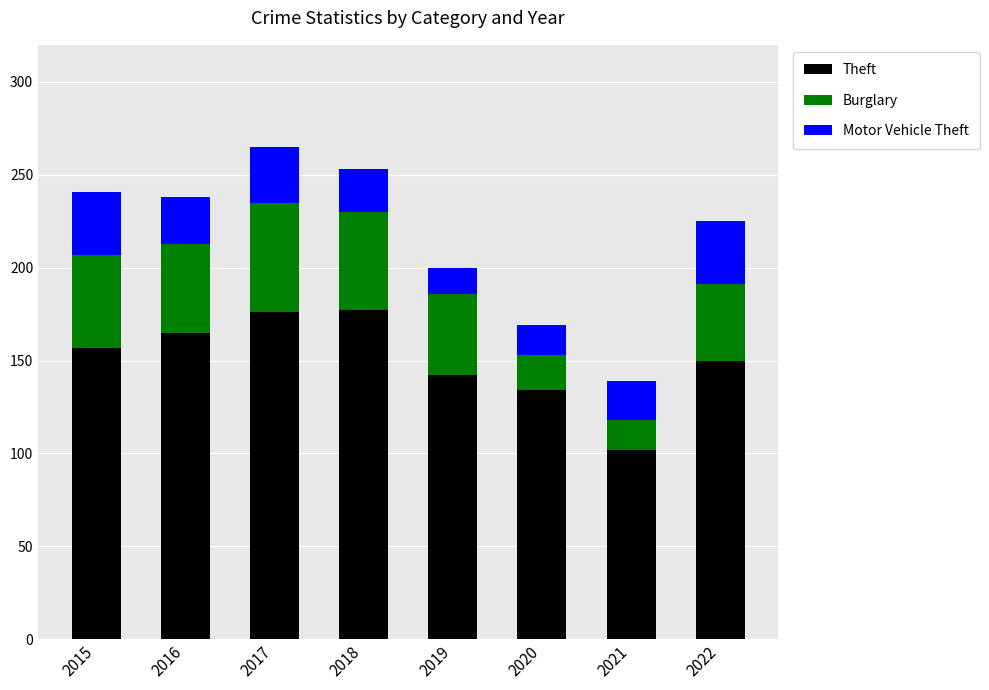

What is the total value across all series at 2019?

200